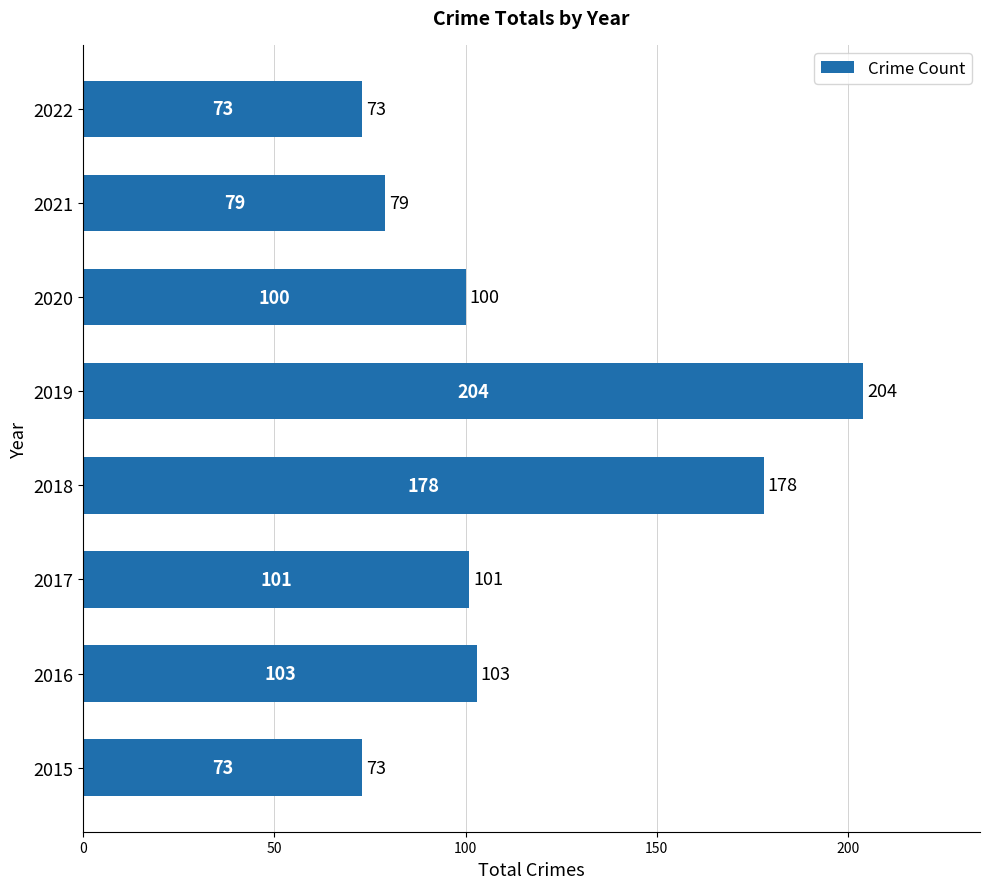

The chart shows a value of 79 at 2021. True or false?

True